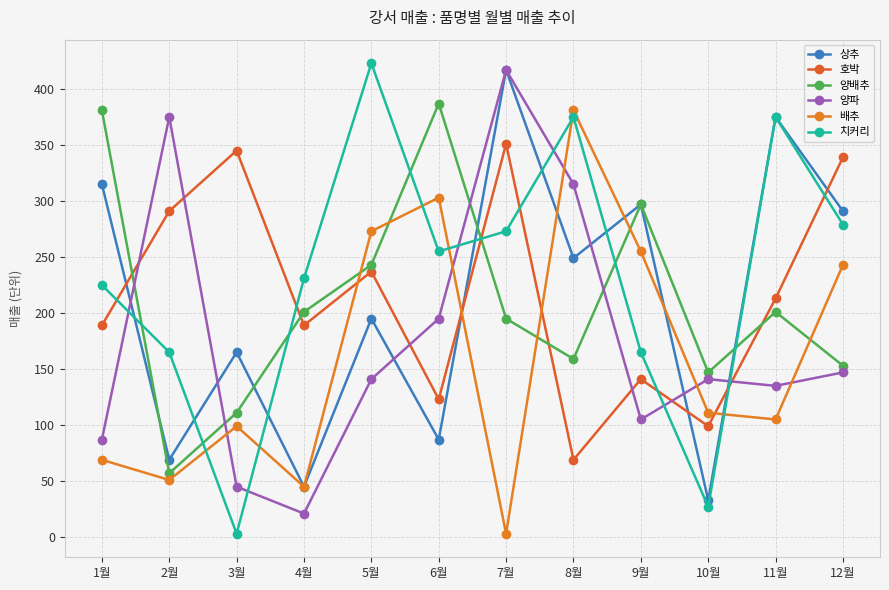

What is the sum of the 치커리 values at 4월 and 8월?

606